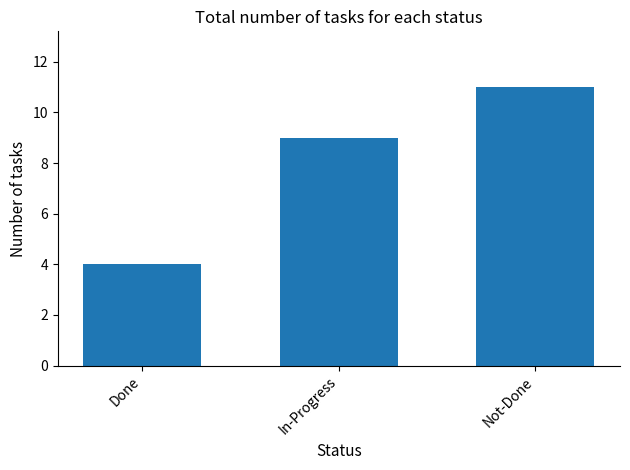

Count the values in the range 4 to 11.

3